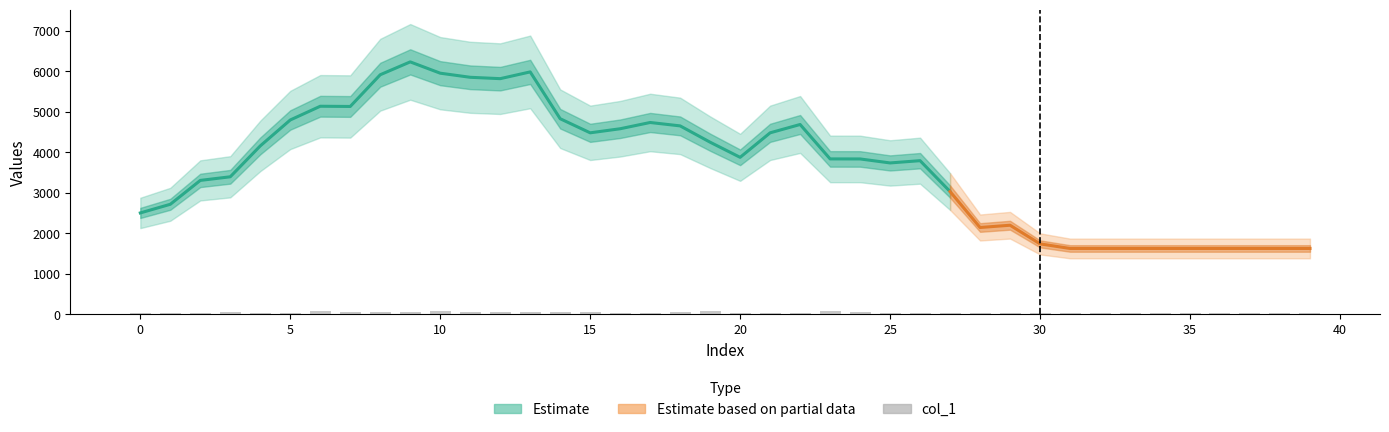

What is the value of the 12th bar from the left?

55